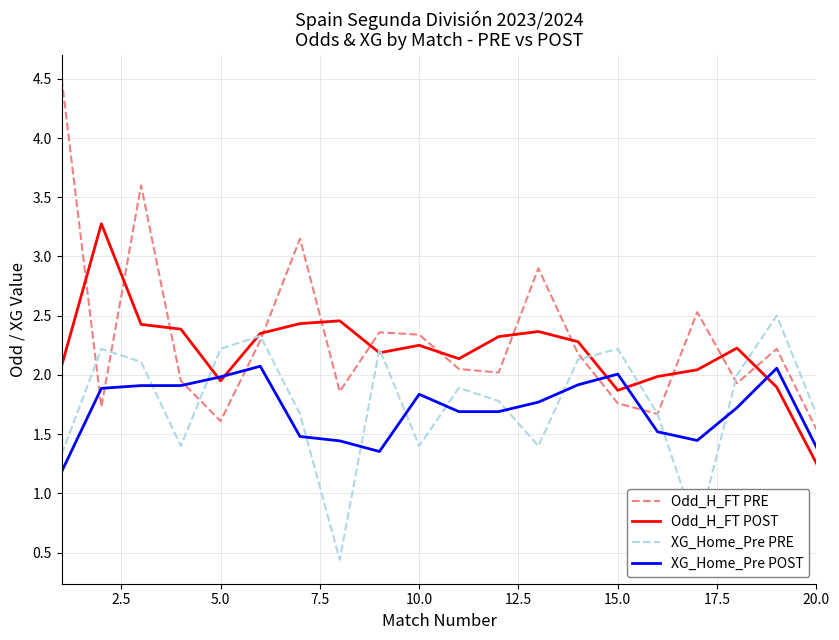

Rank the series by their maximum value, from highest to lowest.

Odd_H_FT PRE, Odd_H_FT POST, XG_Home_Pre PRE, XG_Home_Pre POST